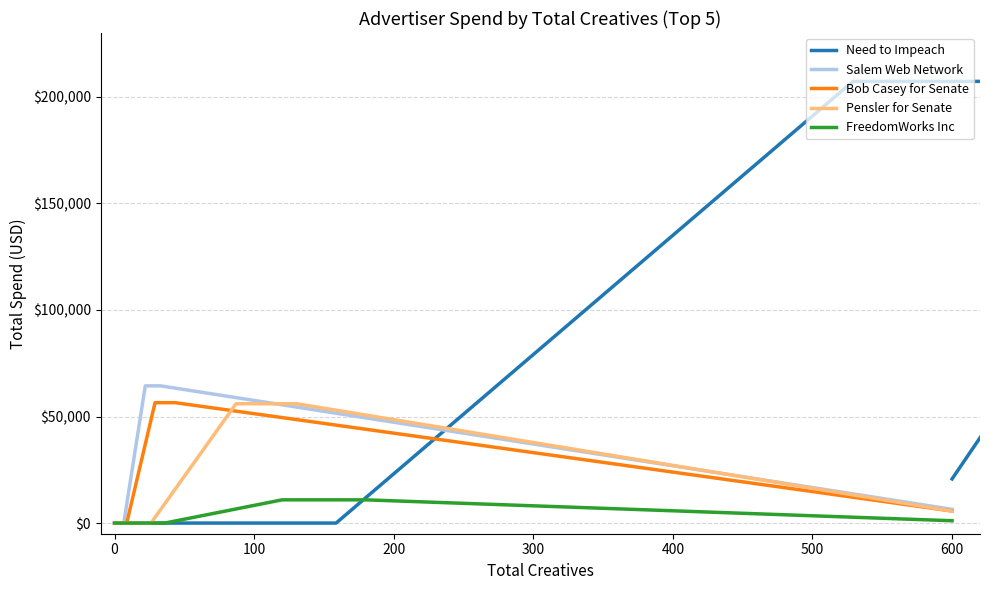

What is the greatest value displayed?

207300